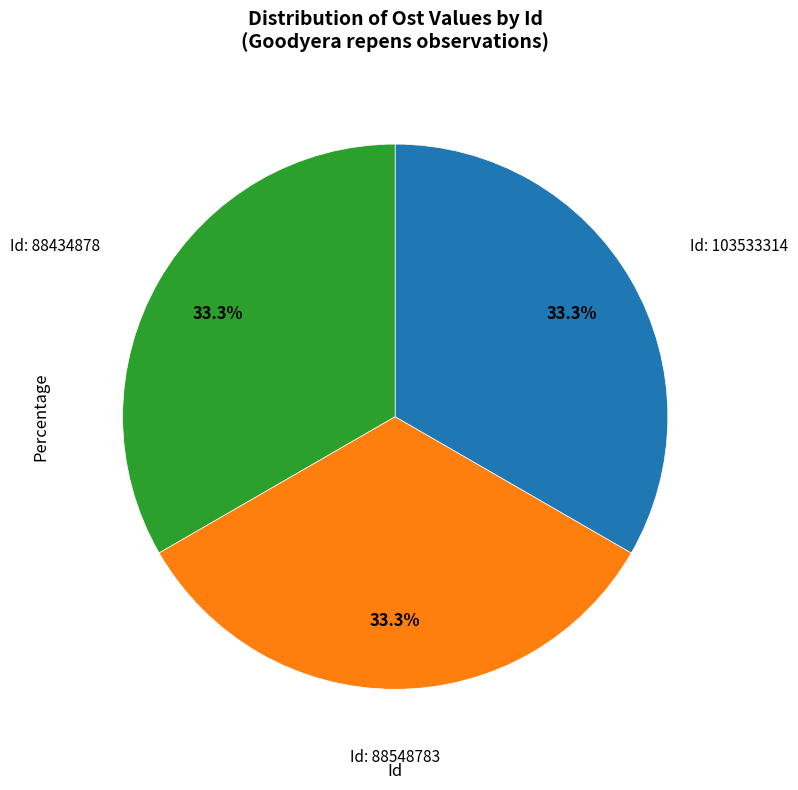

How many segments does this pie chart have?

3